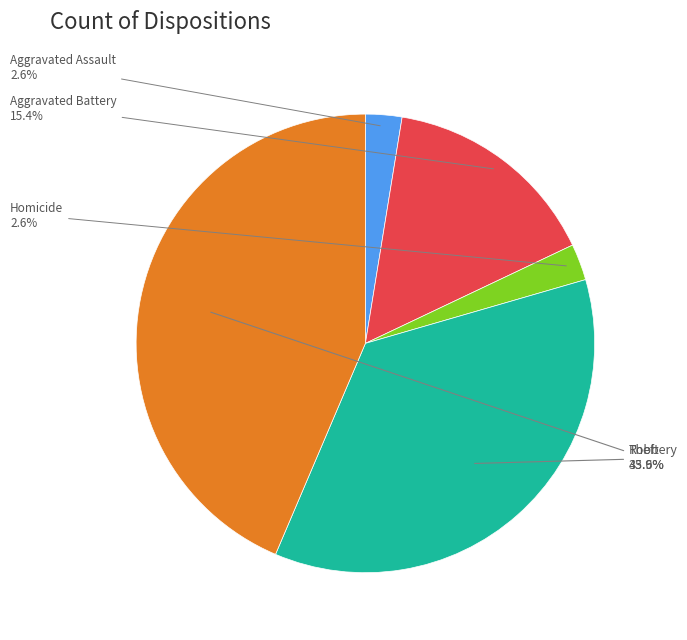

True or false: Robbery accounts for 36% of the total.

True